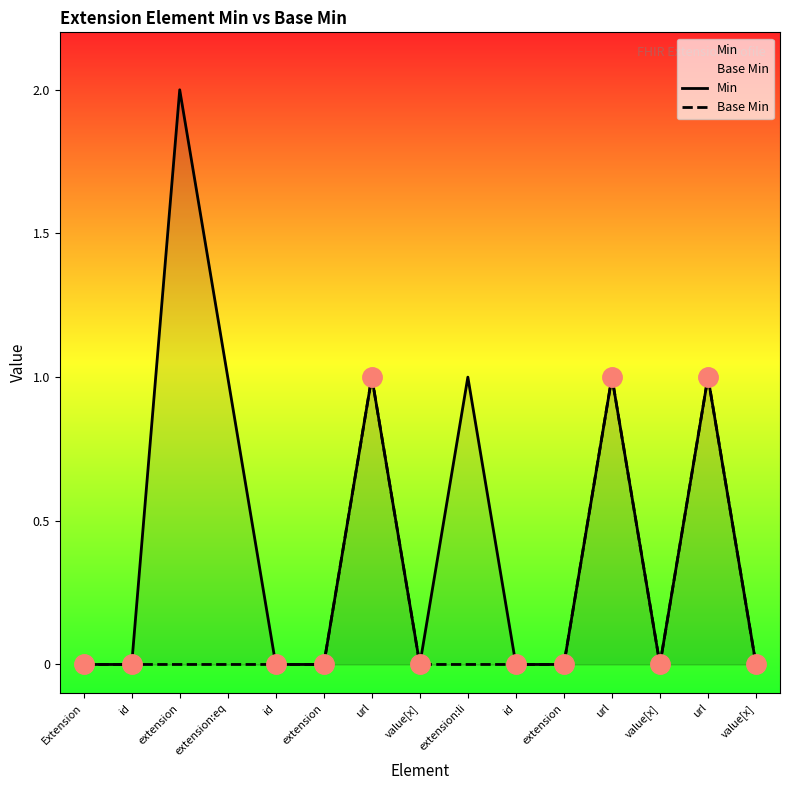

What is the maximum value shown in the chart?

2